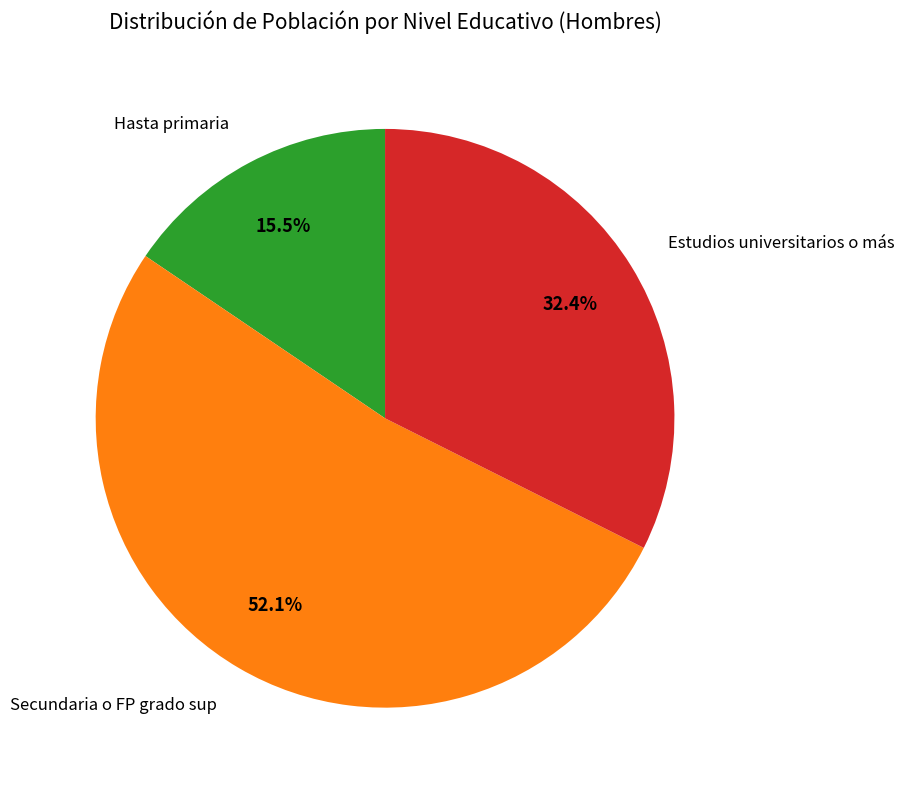

What is the largest slice in the pie chart?

Secundaria o FP grado sup